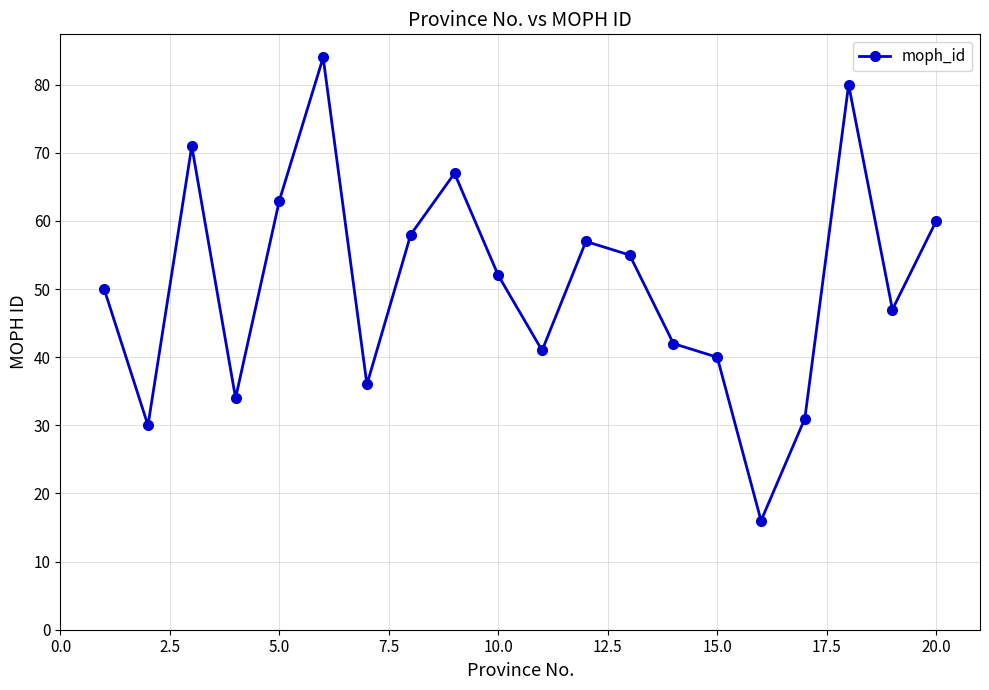

What is the maximum value shown in the chart?

84